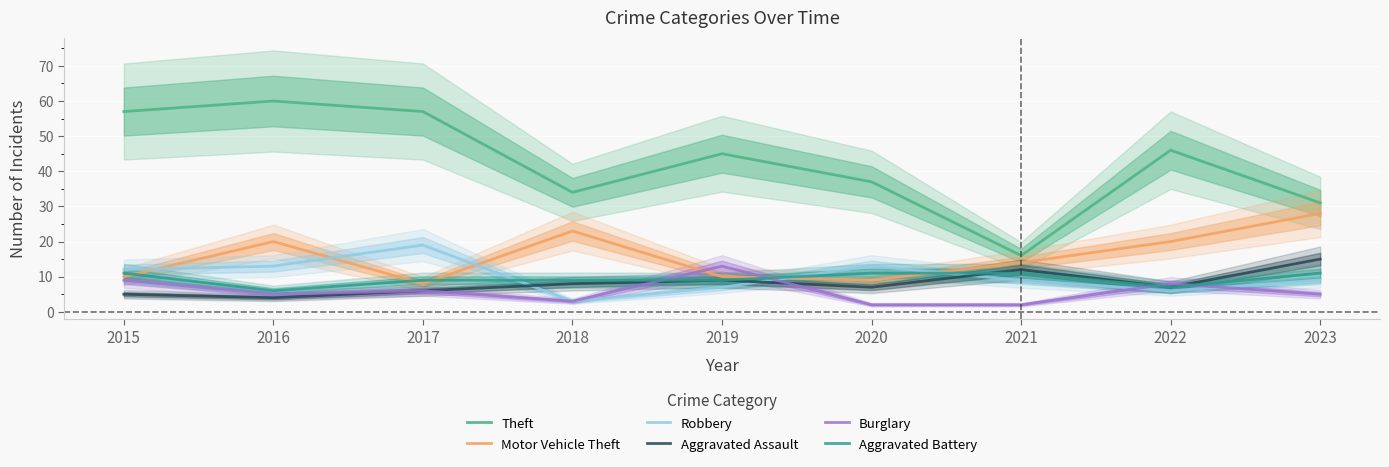

Where does the Motor Vehicle Theft series first go above 14?

2016